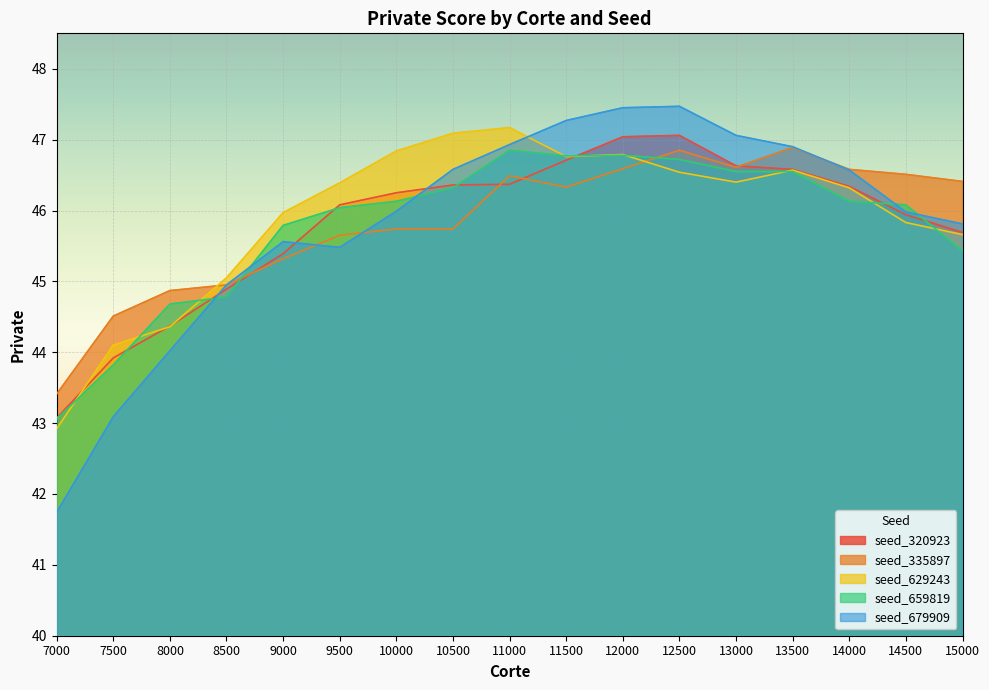

Between 8000 and 7500, which is larger?

8000